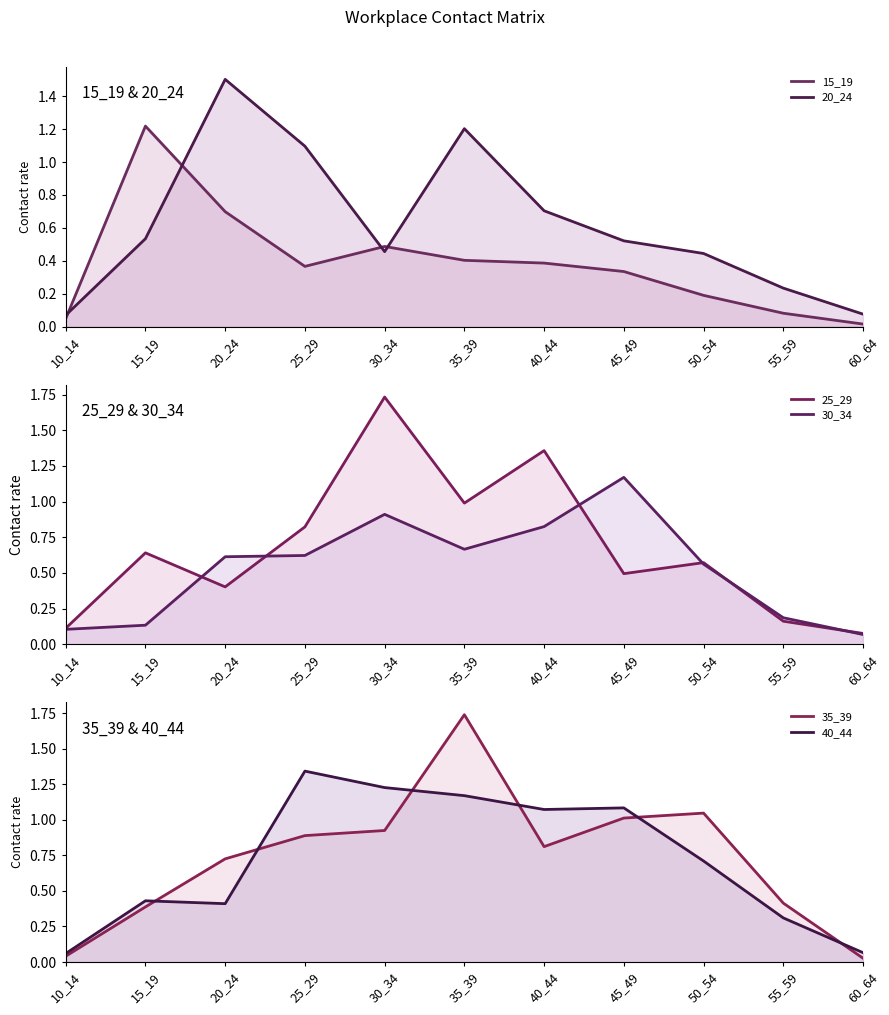

How many data points does each series have?

11